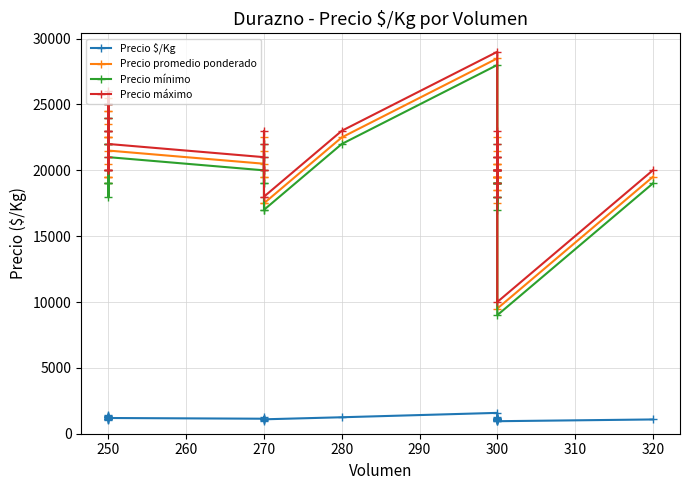

The value of Precio $/Kg at 300 is 1558. True or false?

False